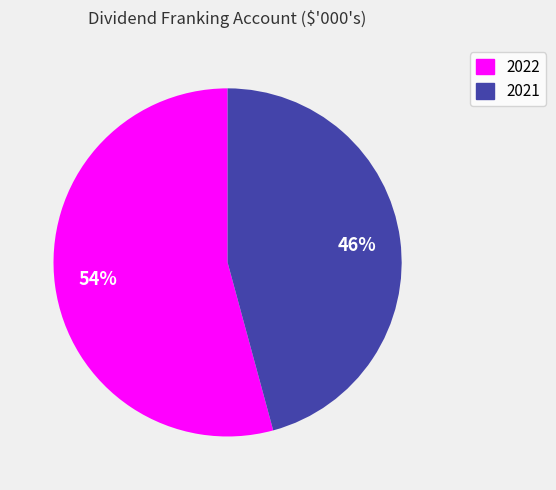

The 2021 slice represents 46% of the pie. True or false?

True